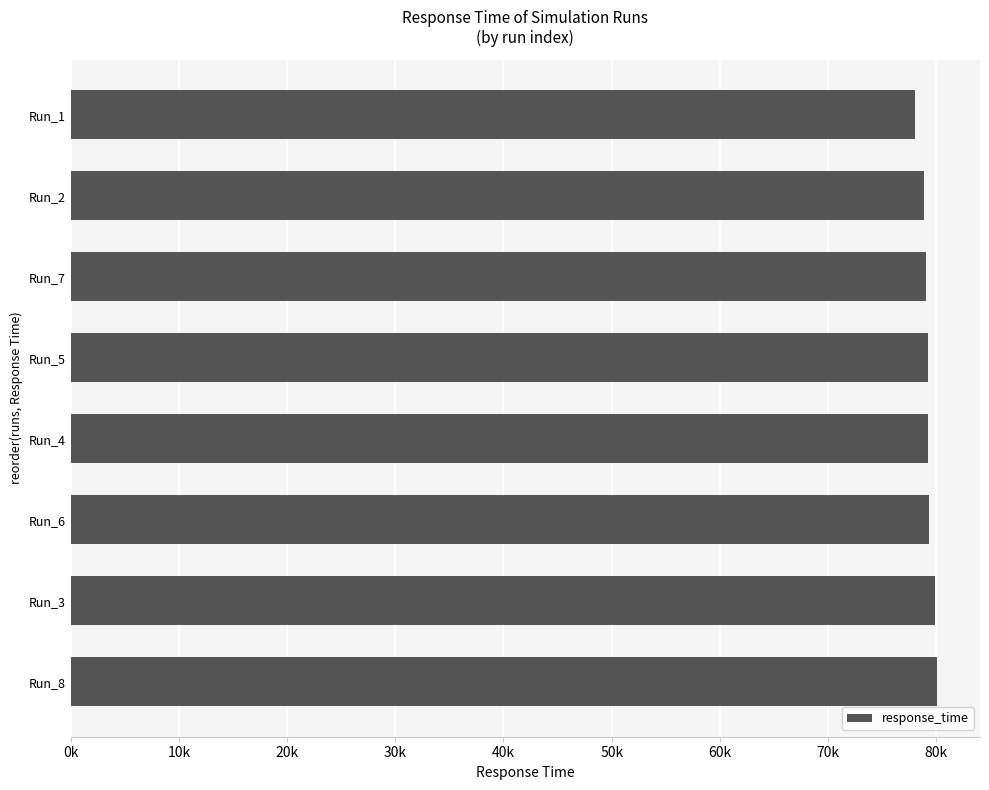

Are the bars horizontal?

Yes